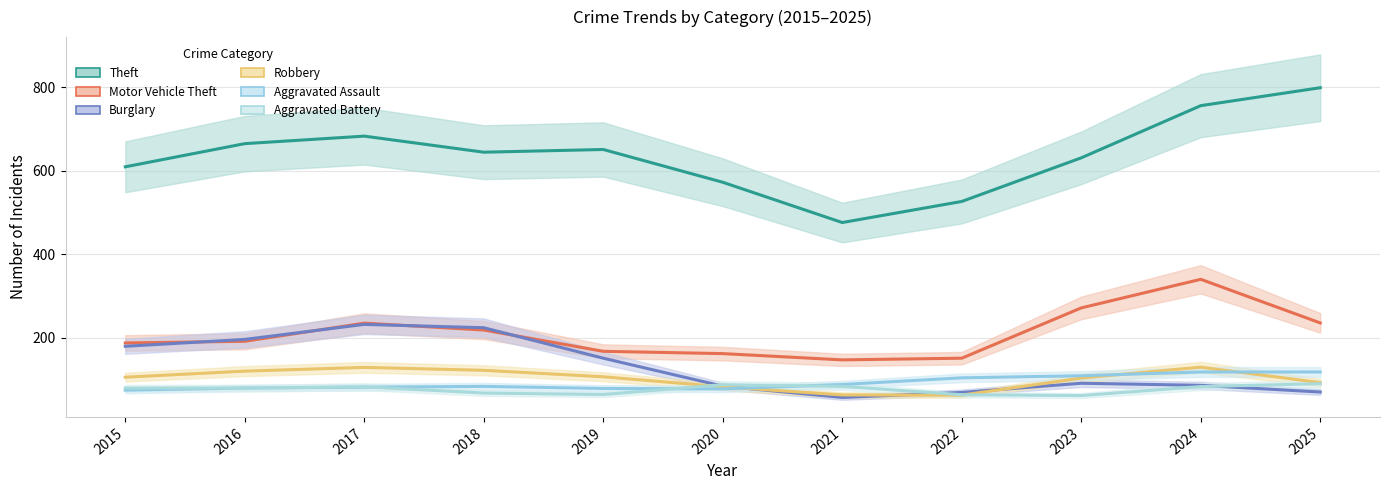

Where is the first local maximum for Theft?

2017